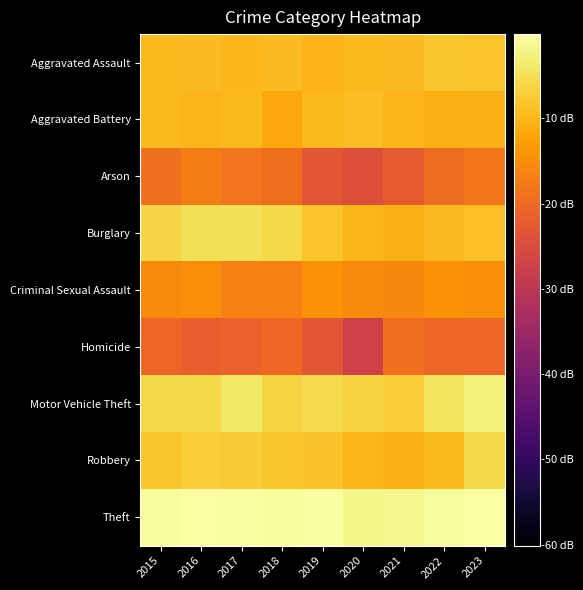

Reading left to right, transcribe all the data shown in this chart.

Aggravated Assault: 2015=-9.5	2016=-9.2	2017=-9.7	2018=-9.3	2019=-10.3	2020=-9.4	2021=-9.3	2022=-8.1	2023=-8.3
Aggravated Battery: 2015=-9.6	2016=-9.8	2017=-9.6	2018=-11.7	2019=-9.6	2020=-9.0	2021=-9.9	2022=-10.8	2023=-10.3
Arson: 2015=-18.8	2016=-16.9	2017=-18.5	2018=-19.1	2019=-22.9	2020=-23.9	2021=-22.1	2022=-19.5	2023=-18.2
Burglary: 2015=-5.9	2016=-4.7	2017=-4.8	2018=-5.8	2019=-8.4	2020=-9.9	2021=-10.4	2022=-9.3	2023=-8.8
Criminal Sexual Assault: 2015=-15.5	2016=-15.2	2017=-16.7	2018=-16.7	2019=-14.5	2020=-15.5	2021=-15.8	2022=-14.5	2023=-14.9
Homicide: 2015=-20.4	2016=-21.5	2017=-20.9	2018=-19.9	2019=-22.9	2020=-26.9	2021=-18.8	2022=-20.4	2023=-20.4
Motor Vehicle Theft: 2015=-5.8	2016=-5.7	2017=-3.8	2018=-6.3	2019=-5.6	2020=-6.5	2021=-7.1	2022=-4.2	2023=-2.7
Robbery: 2015=-8.1	2016=-7.1	2017=-7.4	2018=-8.0	2019=-8.6	2020=-10.1	2021=-10.3	2022=-9.5	2023=-5.8
Theft: 2015=-0.5	2016=0.0	2017=-0.4	2018=-0.5	2019=-0.4	2020=-1.7	2021=-1.6	2022=-0.8	2023=-0.1